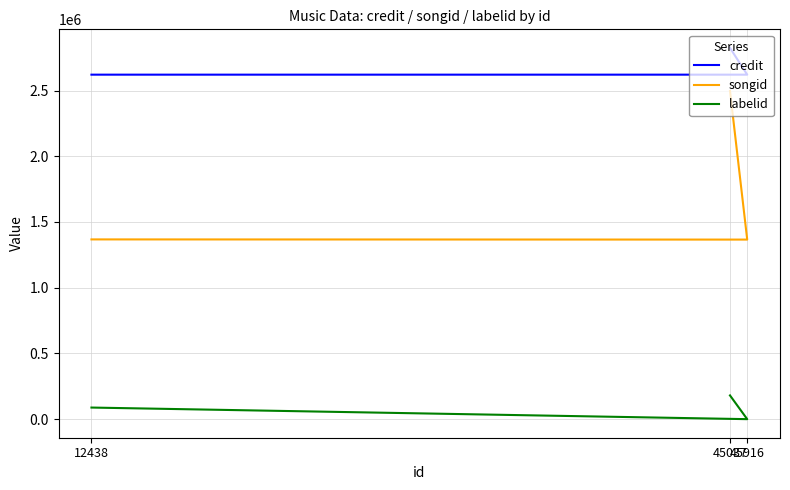

How many lines are shown in the chart?

3